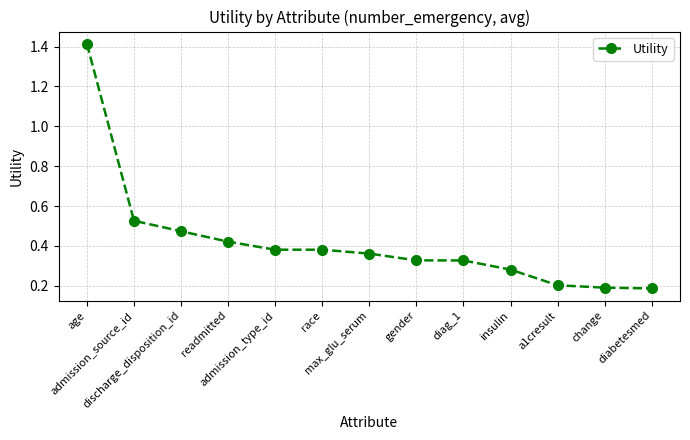

True or false: the data has more than 1 interior local peaks.

False